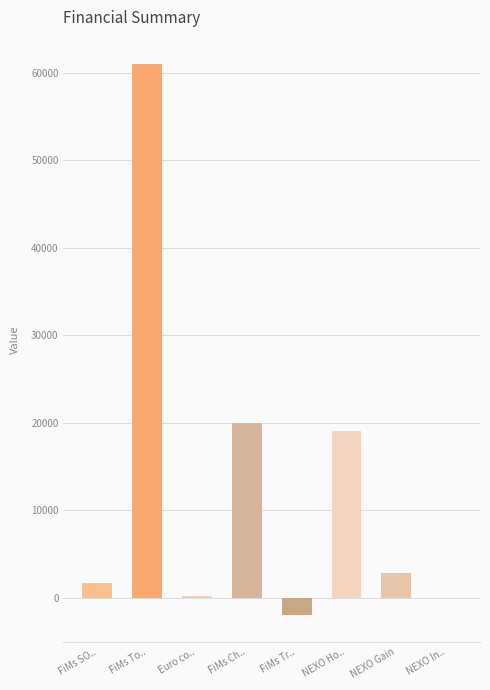

Read the value at NEXO Ho...

19036.2